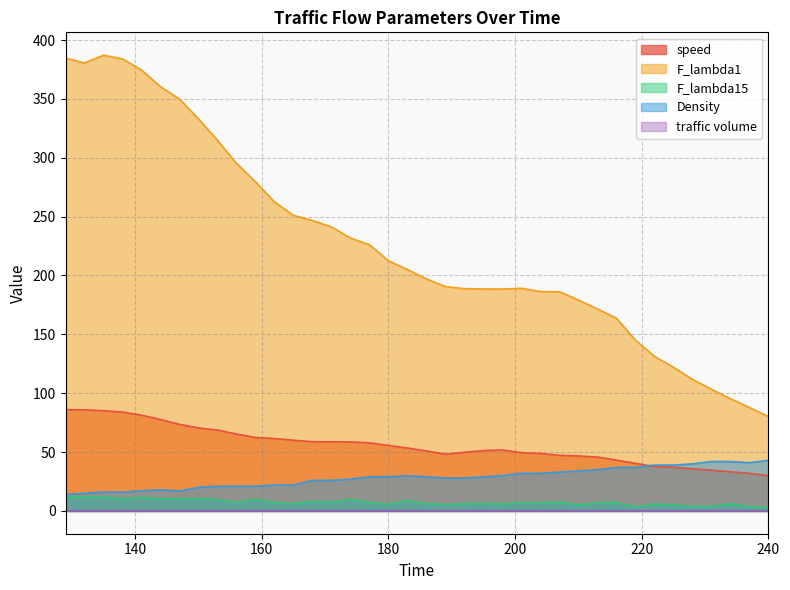

The F_lambda15 series shows 11.8 at 132. True or false?

True